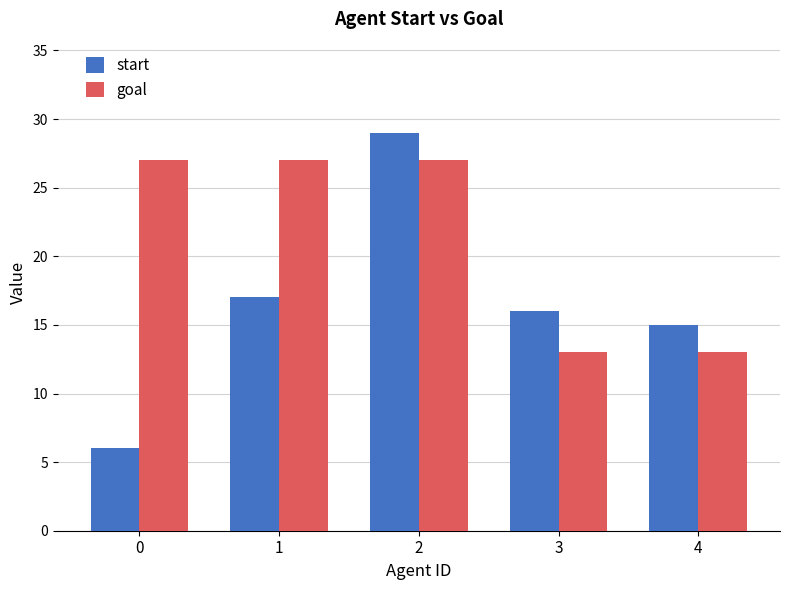

True or false: start has a value of 5 at 1.

False